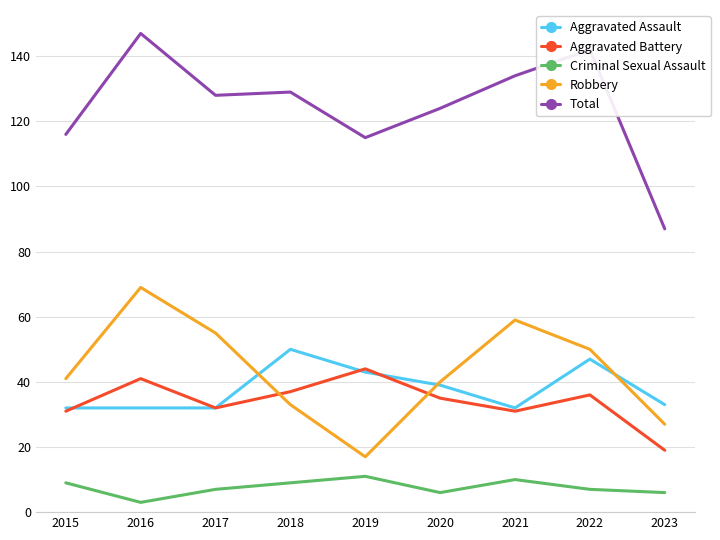

Which category has the highest value in the Robbery series?

2016